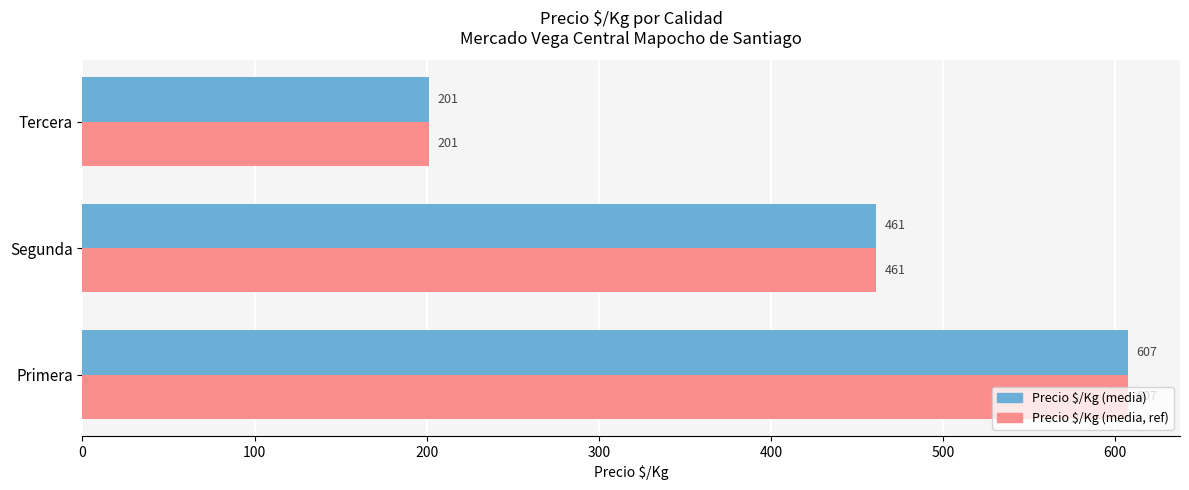

Count the number of data series in this chart.

2